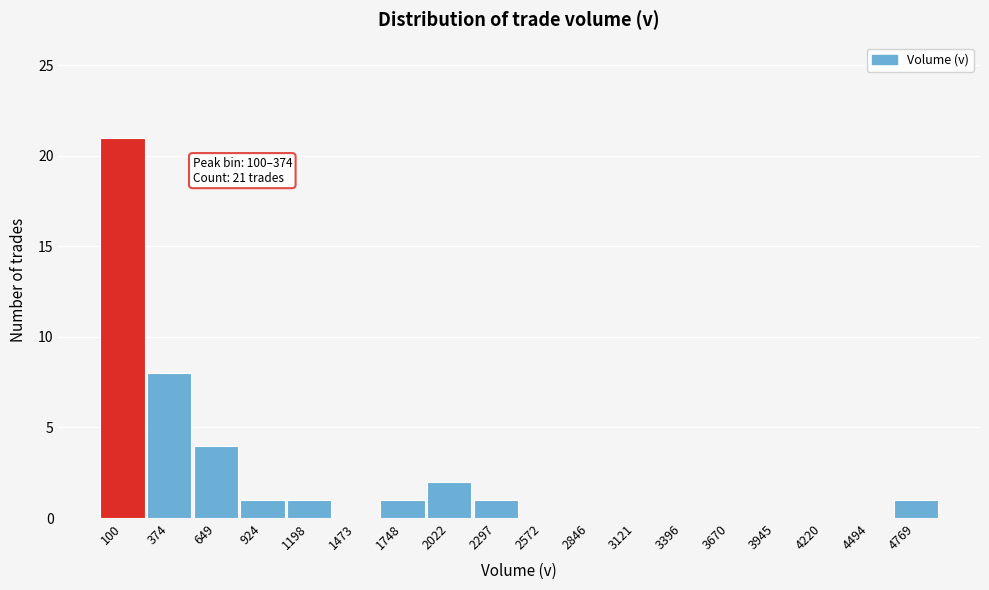

Reading left to right, transcribe all the data shown in this chart.

100=21	374=8	649=4	924=1	1198=1	1473=0	1748=1	2022=2	2297=1	2572=0	2846=0	3121=0	3396=0	3670=0	3945=0	4220=0	4494=0	4769=1